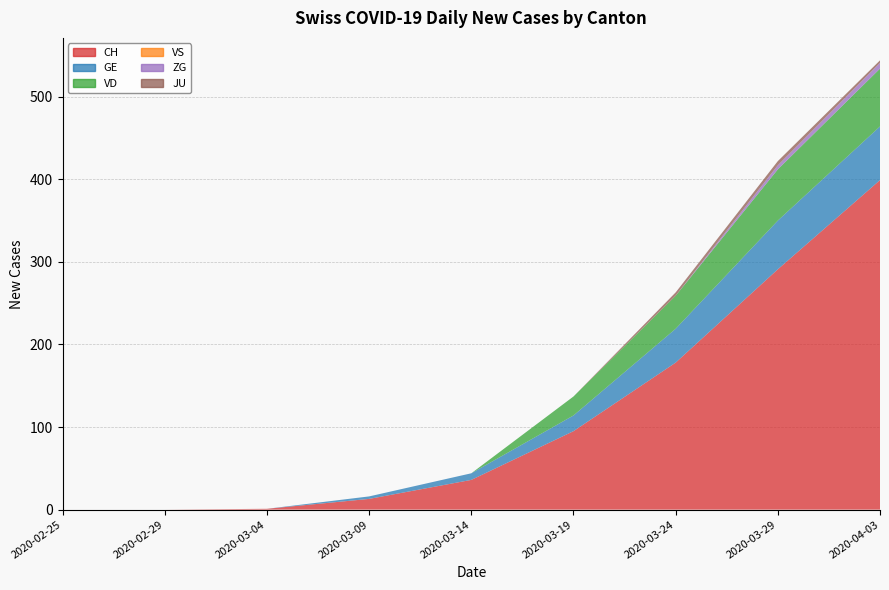

Reading right to left, what are all the values shown in this chart?

CH: 2020-04-03=399	2020-03-29=291	2020-03-24=178	2020-03-19=95	2020-03-14=36	2020-03-09=13	2020-03-04=1	2020-02-29=0	2020-02-25=0
GE: 2020-04-03=65	2020-03-29=59	2020-03-24=41	2020-03-19=19	2020-03-14=8	2020-03-09=3	2020-03-04=0	2020-02-29=0	2020-02-25=0
VD: 2020-04-03=70	2020-03-29=62	2020-03-24=40	2020-03-19=23	2020-03-14=0	2020-03-09=0	2020-03-04=0	2020-02-29=0	2020-02-25=0
VS: 2020-04-03=0	2020-03-29=0	2020-03-24=0	2020-03-19=0	2020-03-14=0	2020-03-09=0	2020-03-04=0	2020-02-29=0	2020-02-25=0
ZG: 2020-04-03=7	2020-03-29=5	2020-03-24=0	2020-03-19=0	2020-03-14=0	2020-03-09=0	2020-03-04=0	2020-02-29=0	2020-02-25=0
JU: 2020-04-03=3	2020-03-29=5	2020-03-24=4	2020-03-19=0	2020-03-14=0	2020-03-09=0	2020-03-04=0	2020-02-29=0	2020-02-25=0